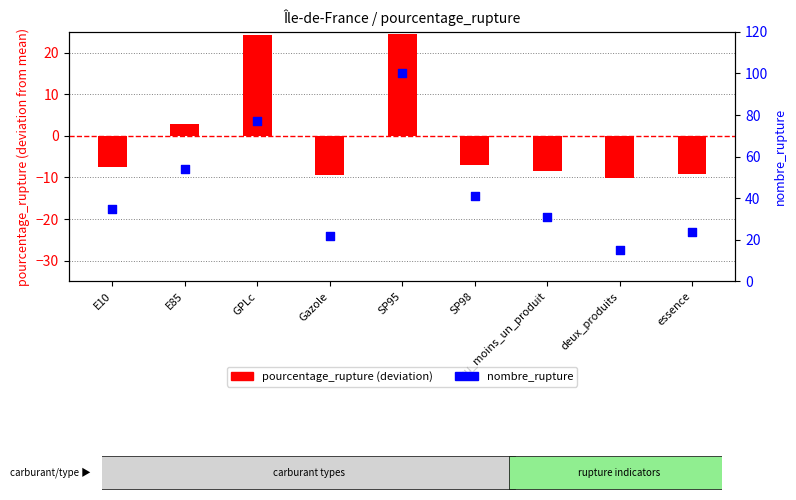

Which series contains the lowest Y value?

pourcentage_rupture (deviation)